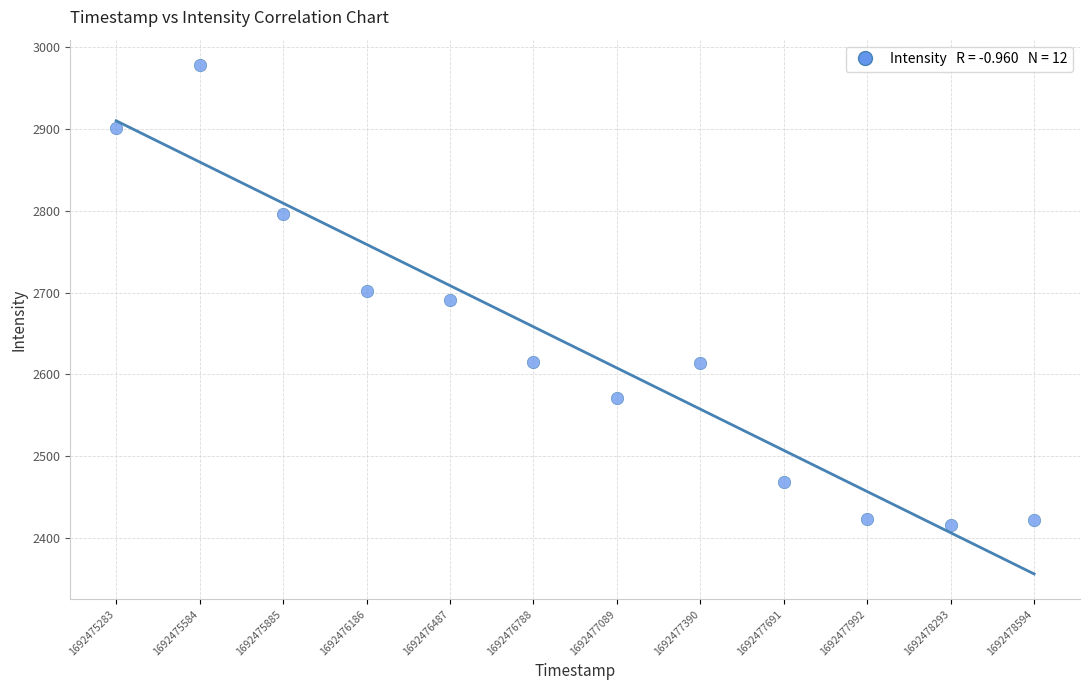

What is the average Y value?

2633.1